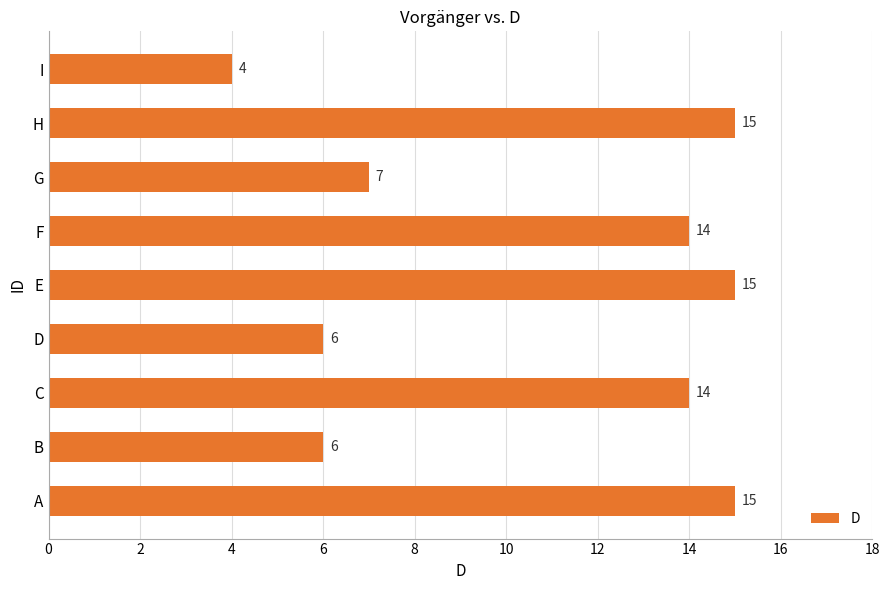

How many bars are there in total?

9